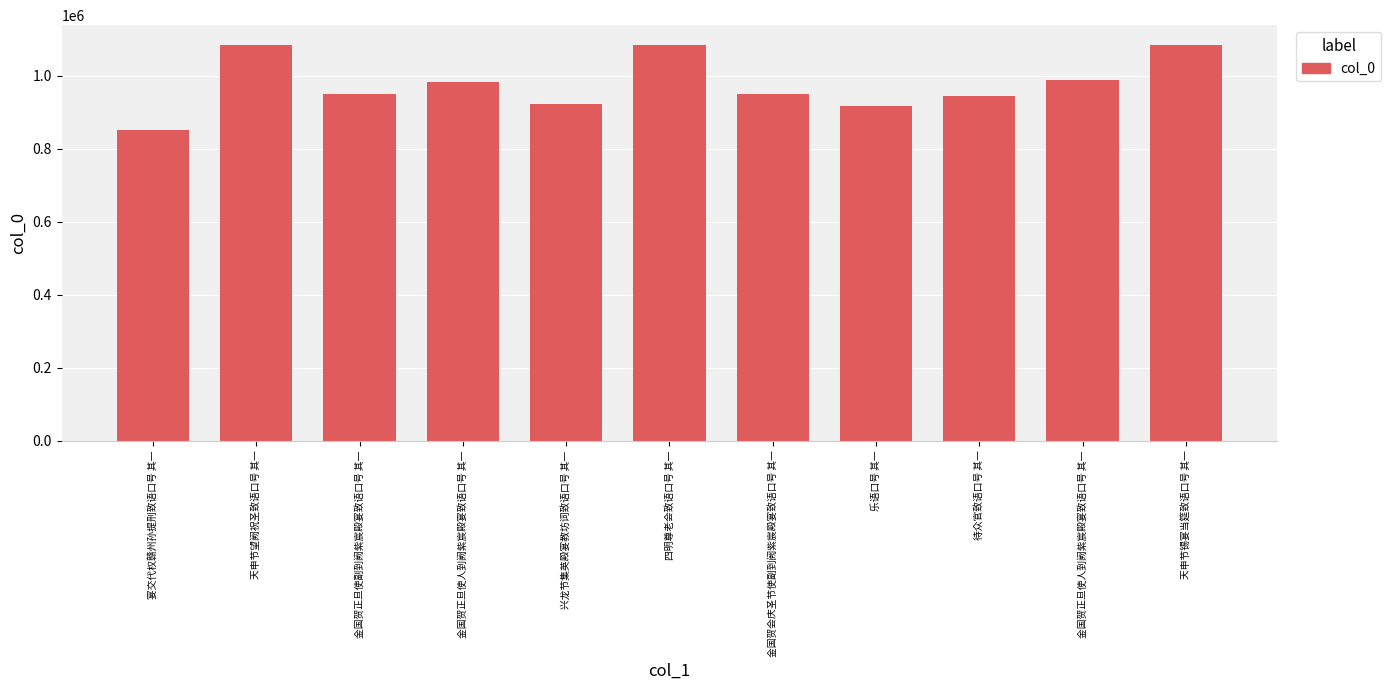

List the labels in order of value, largest first.

四明尊老会致语口号 其一, 天申节望阙祝圣致语口号 其一, 天申节锡宴当筵致语口号 其一, 金国贺正旦使人到阙紫宸殿宴致语口号 其一, 金国贺正旦使人到阙紫宸殿宴致语口号 其一, 金国贺会庆圣节使副到阙紫宸殿宴致语口号 其一, 金国贺正旦使副到阙紫宸殿宴致语口号 其一, 待众官致语口号 其一, 兴龙节集英殿宴教坊词致语口号 其一, 乐语口号 其一, 宴交代权赣州孙提刑致语口号 其一